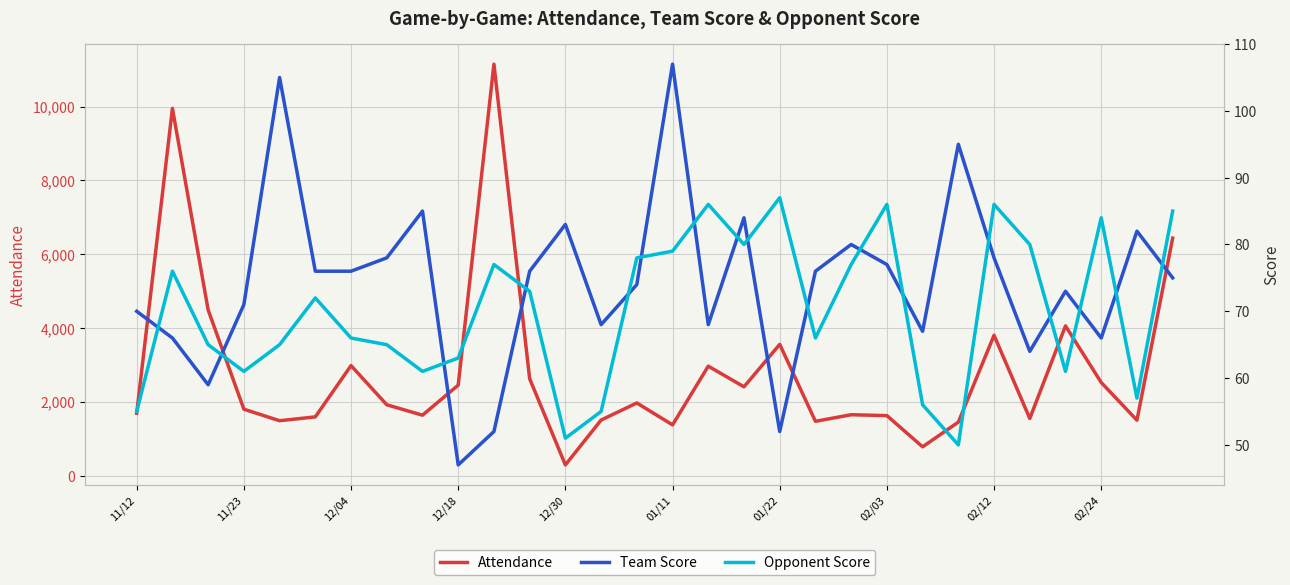

What is the spread (max minus min) of values at 10?

11096